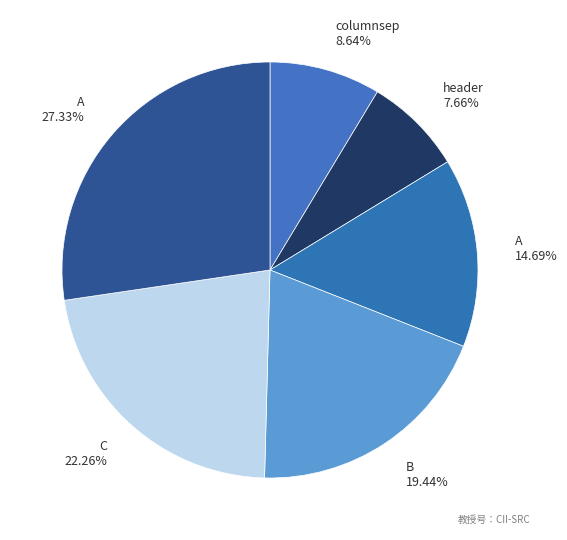

Count the number of slices in the pie.

6